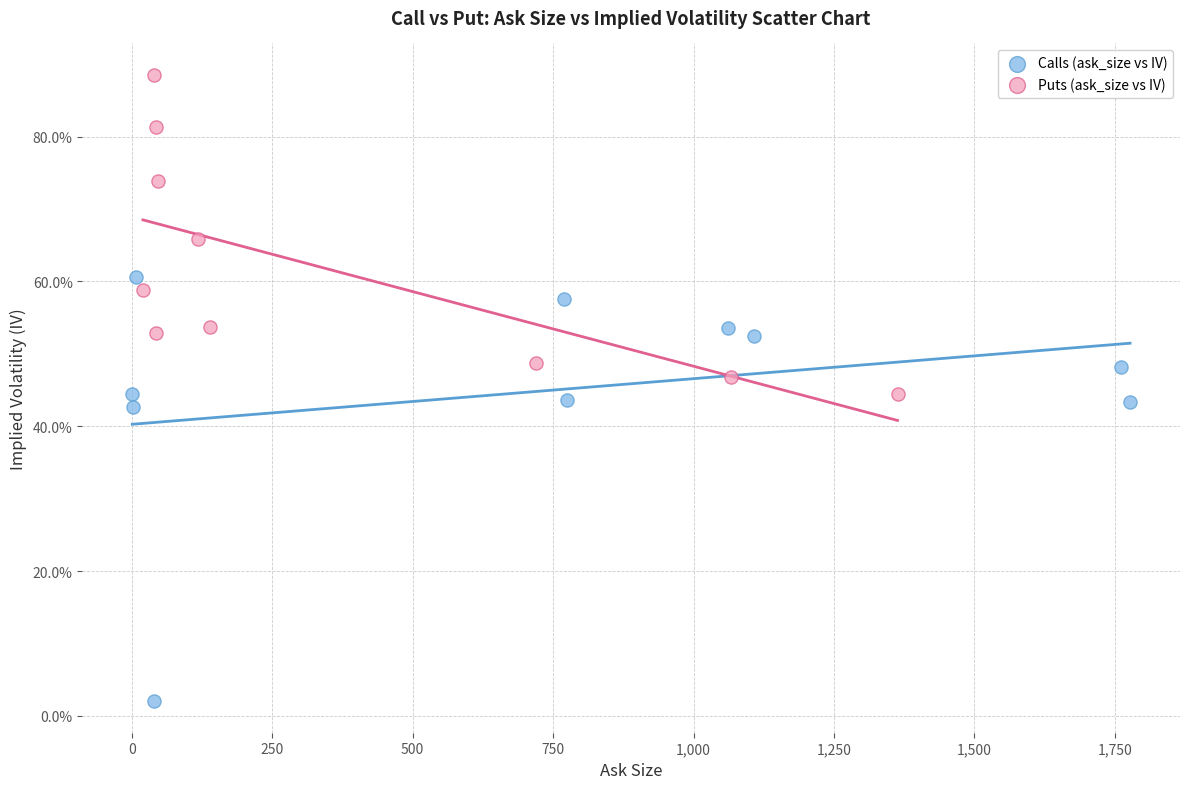

Which series has the widest spread of Y values?

Calls (ask_size vs IV)